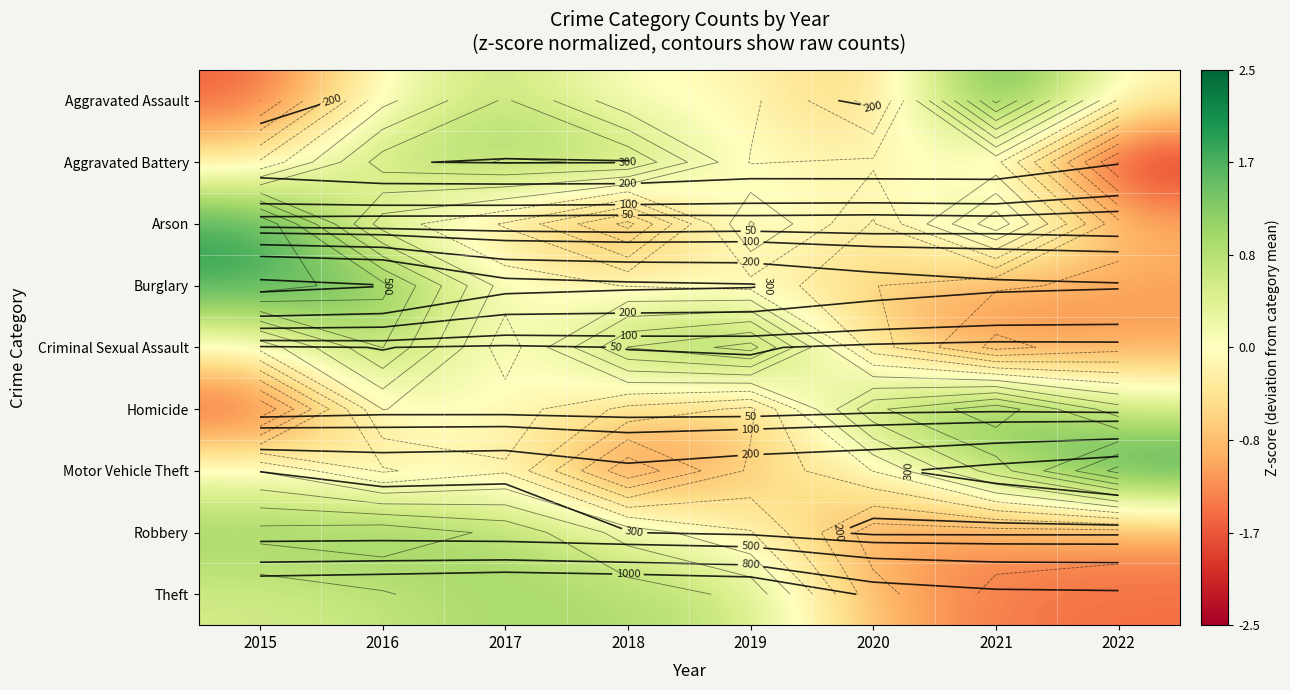

What is the difference between the maximum and minimum values in the Criminal Sexual Assault series?

2.9